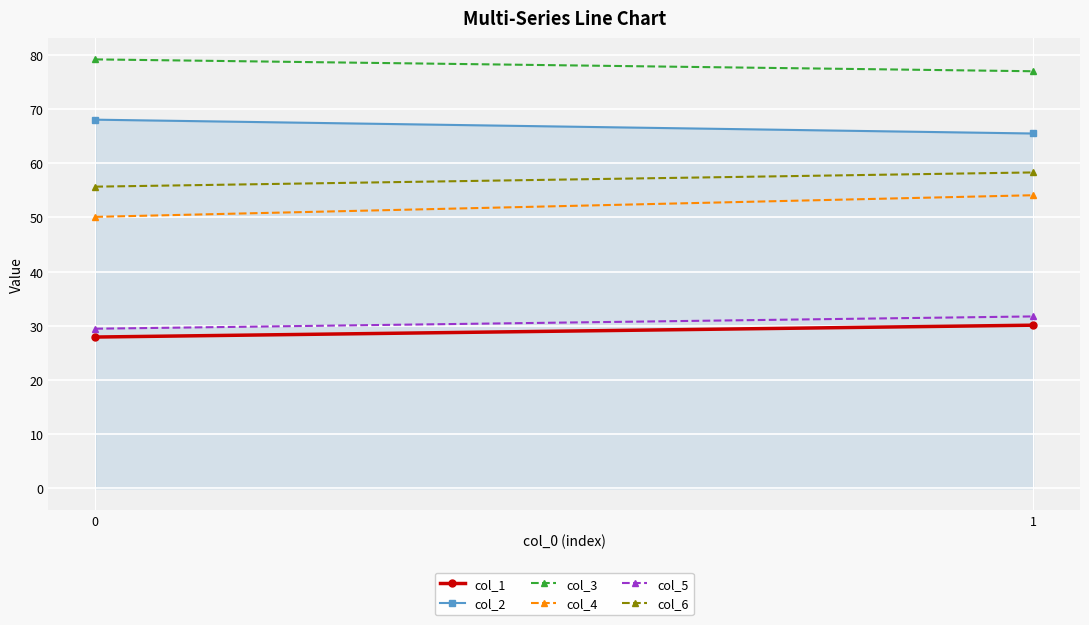

List the series in order of their peak value, highest first.

col_3, col_2, col_6, col_4, col_5, col_1